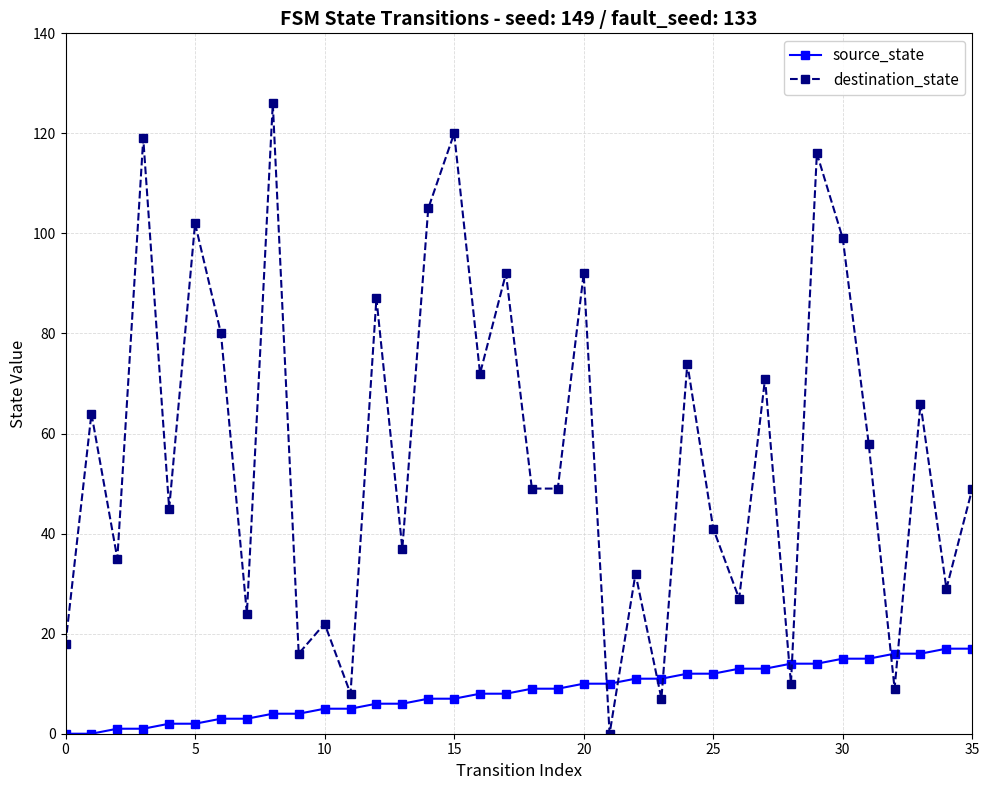

Which series has the largest total across all categories?

destination_state